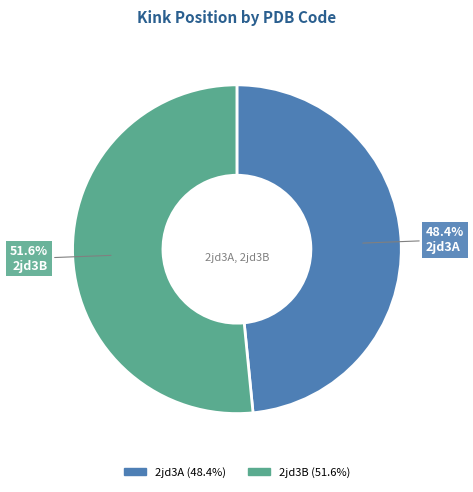

Which category has the biggest portion of the pie?

2jd3B